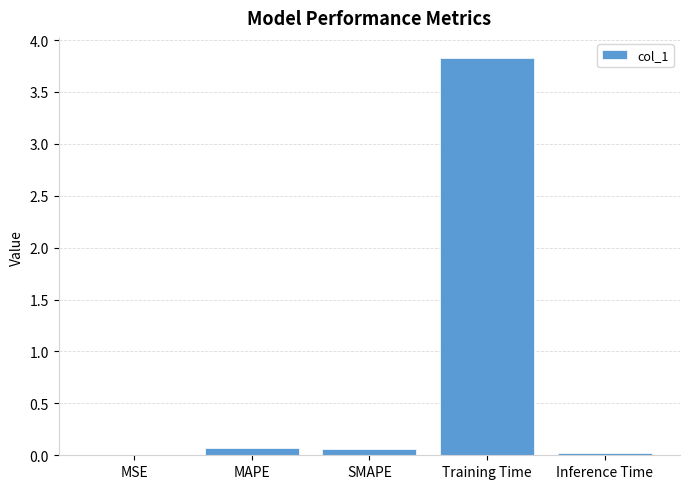

What is the greatest value displayed?

3.8